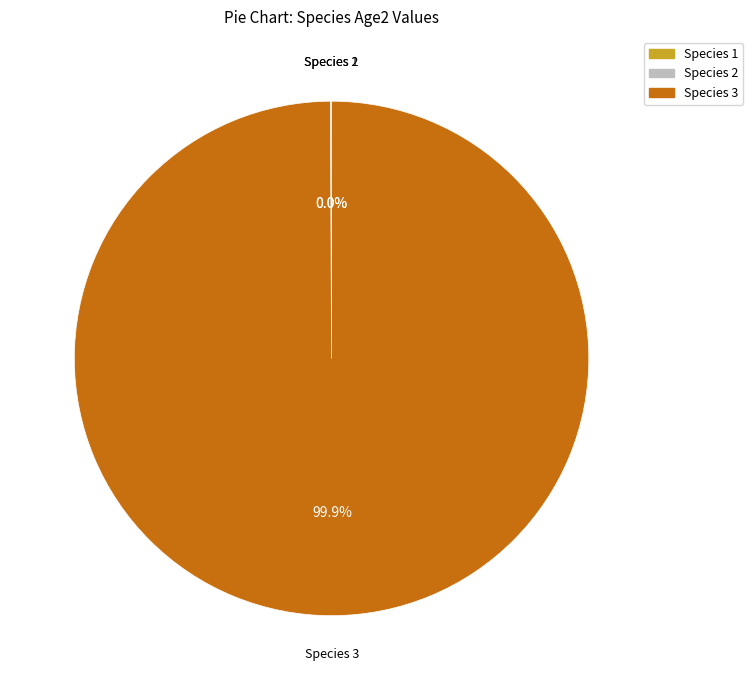

Is there a majority slice in this chart?

Yes